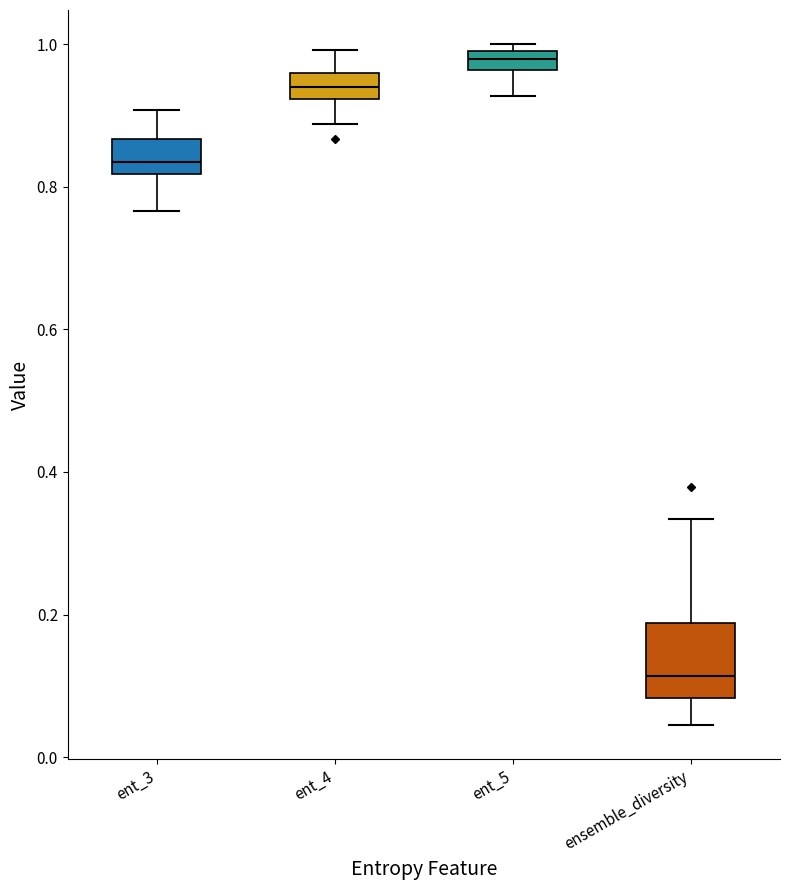

Comparing the boxes themselves (not the whiskers), which one is the tallest?

ensemble_diversity